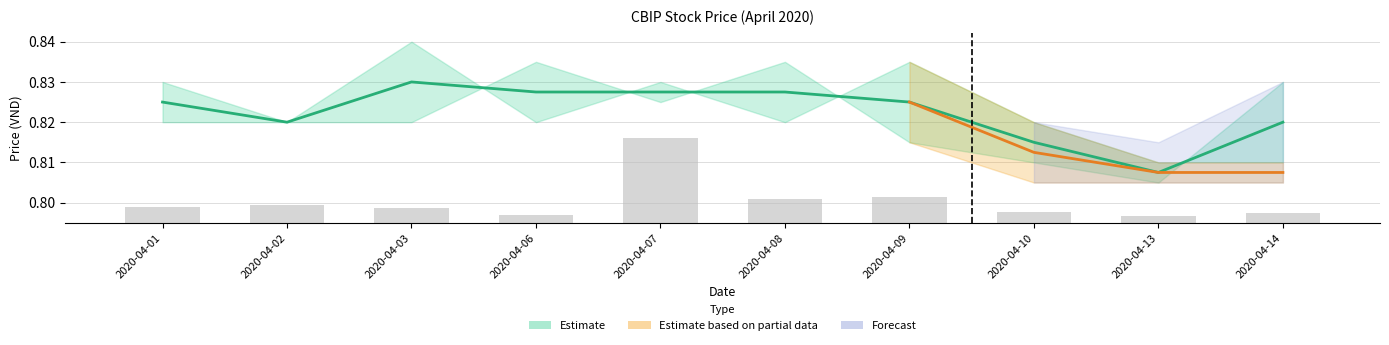

Rank the categories by value from lowest to highest.

2020-04-13, 2020-04-06, 2020-04-14, 2020-04-10, 2020-04-03, 2020-04-01, 2020-04-02, 2020-04-08, 2020-04-09, 2020-04-07